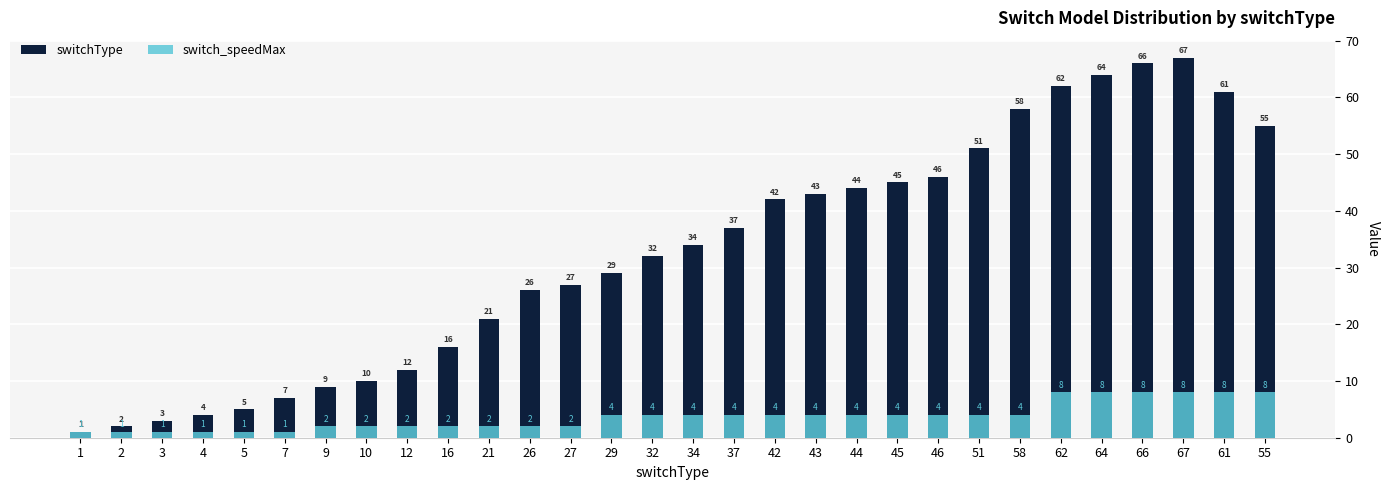

Which series has the widest spread of values?

switchType